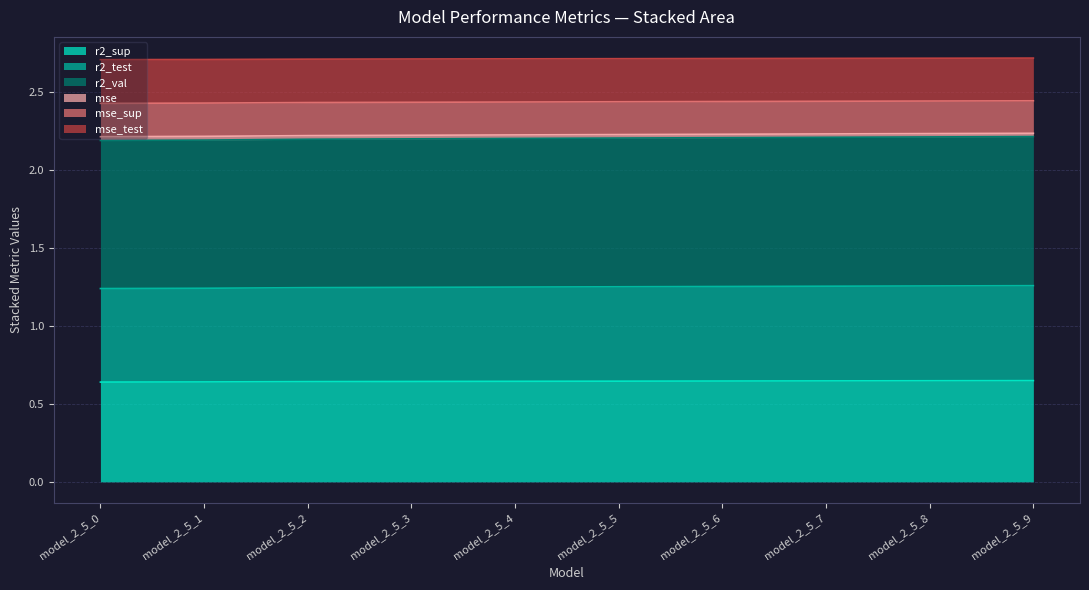

Is it true that r2_sup equals 1.0 at model_2_5_7?

False